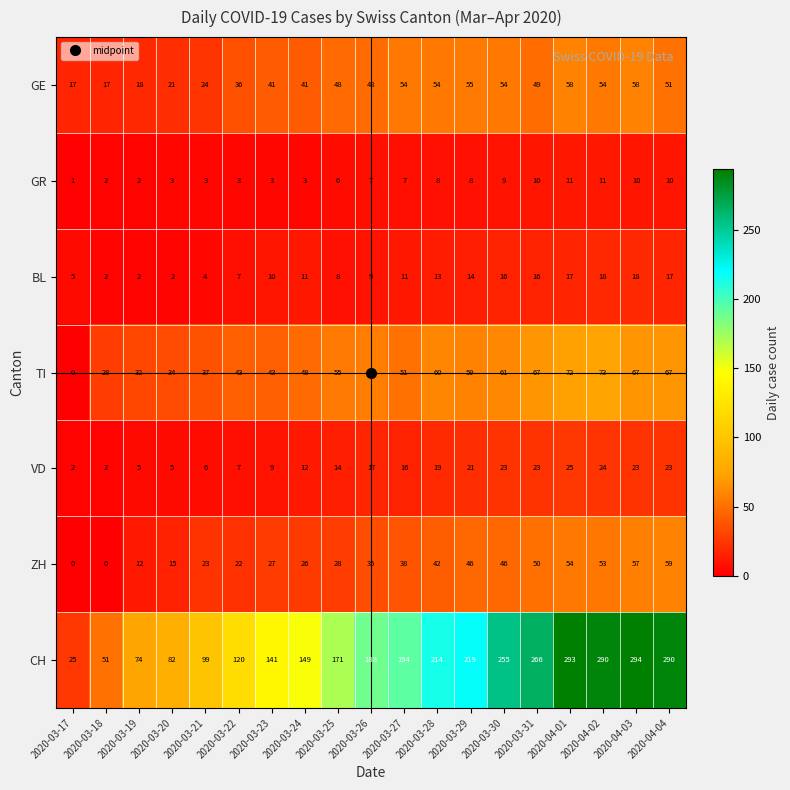

What is the sum of the GE values at 2020-03-17 and 2020-03-25?

65